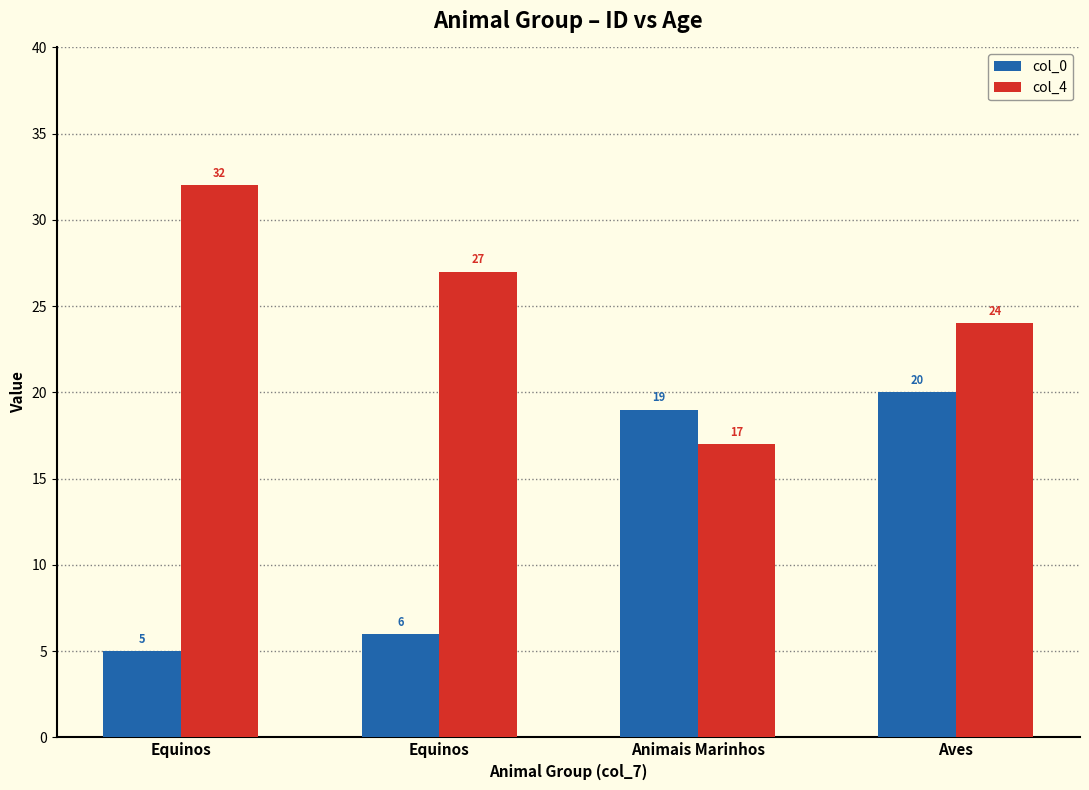

At how many categories does at least one series exceed 21?

3